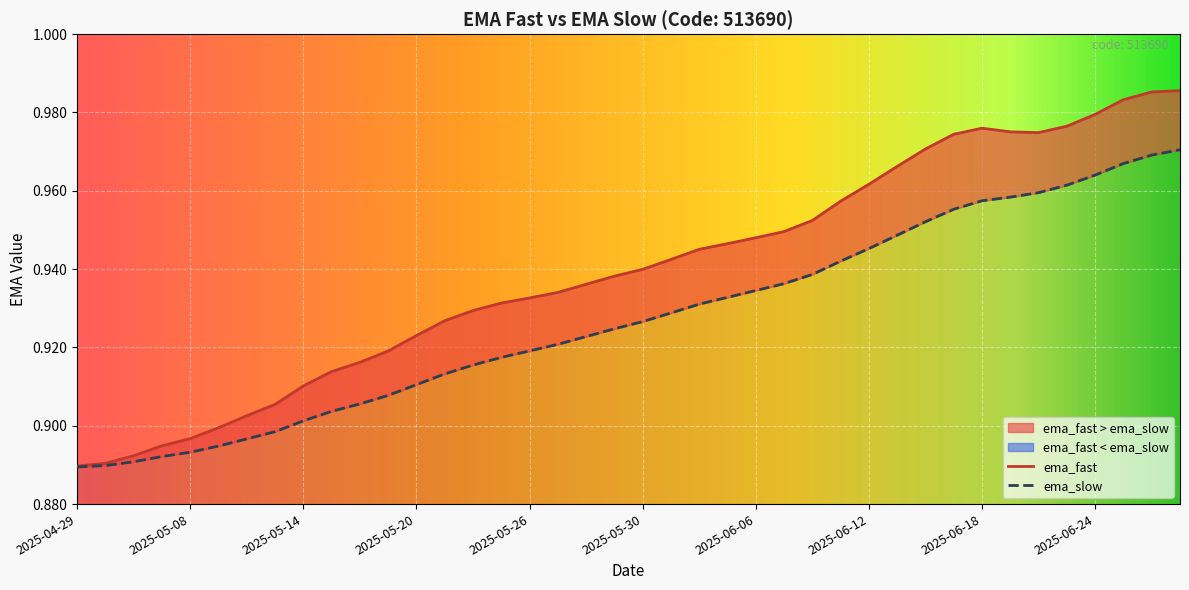

What is the average value of the ema_slow series?

0.9